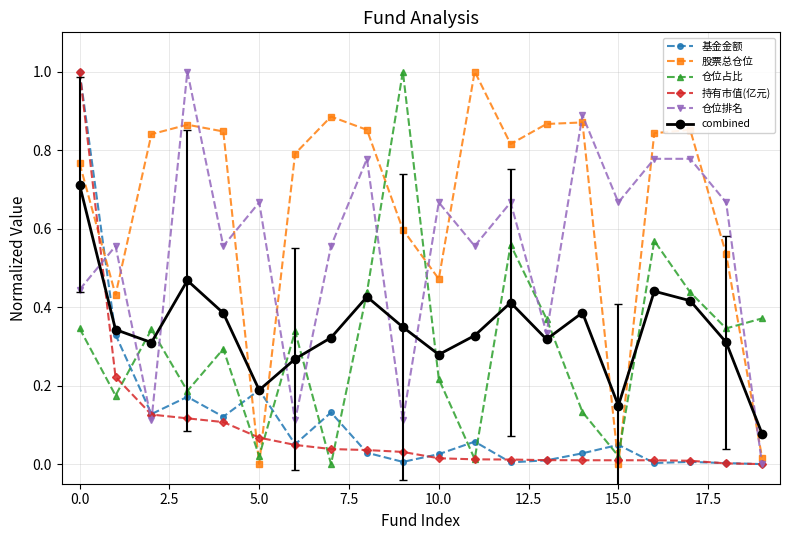

What is the maximum value shown in the chart?

1.0